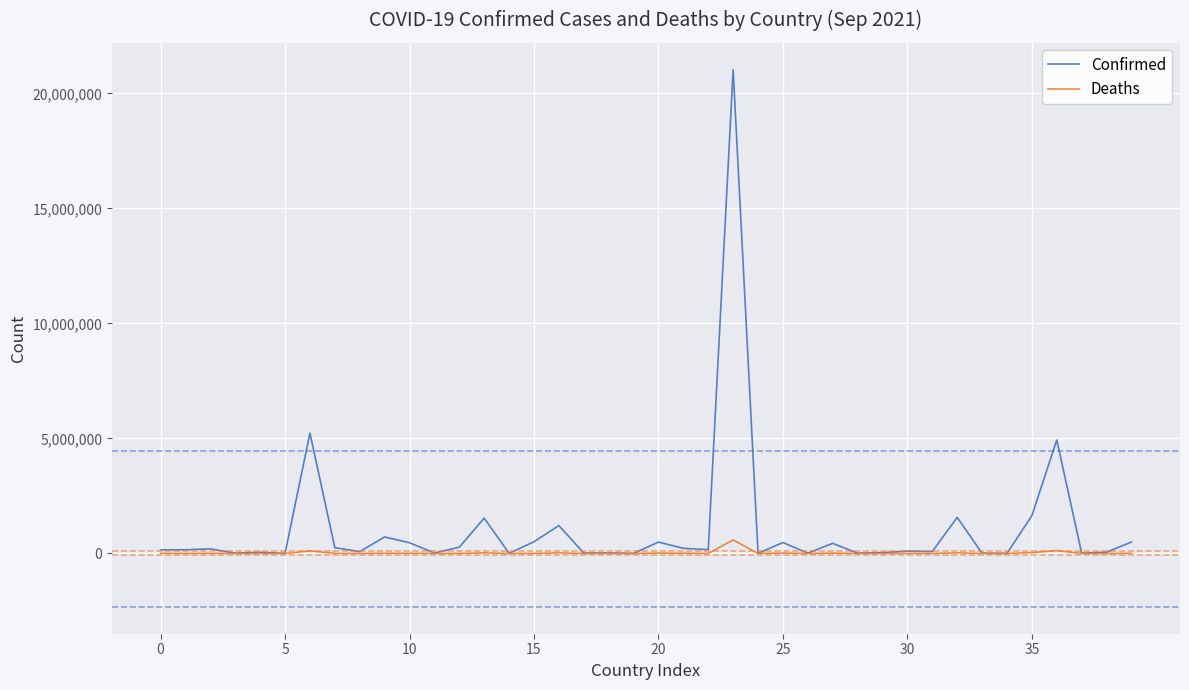

Which series has the widest spread of values?

Confirmed